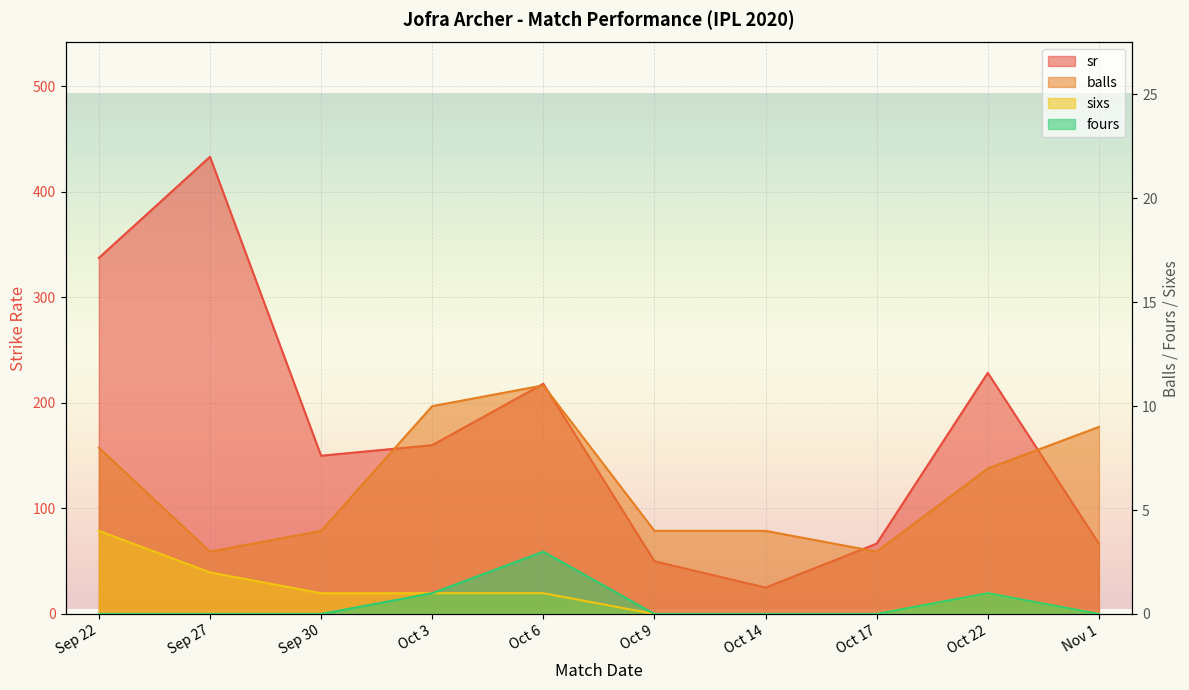

Reading right to left, transcribe all the data shown in this chart.

sr: 66.7	228.6	66.7	25.0	50.0	218.2	160.0	150.0	433.3	337.5
balls: 9.0	7.0	3.0	4.0	4.0	11.0	10.0	4.0	3.0	8.0
sixs: 0.0	1.0	0.0	0.0	0.0	1.0	1.0	1.0	2.0	4.0
fours: 0.0	1.0	0.0	0.0	0.0	3.0	1.0	0.0	0.0	0.0